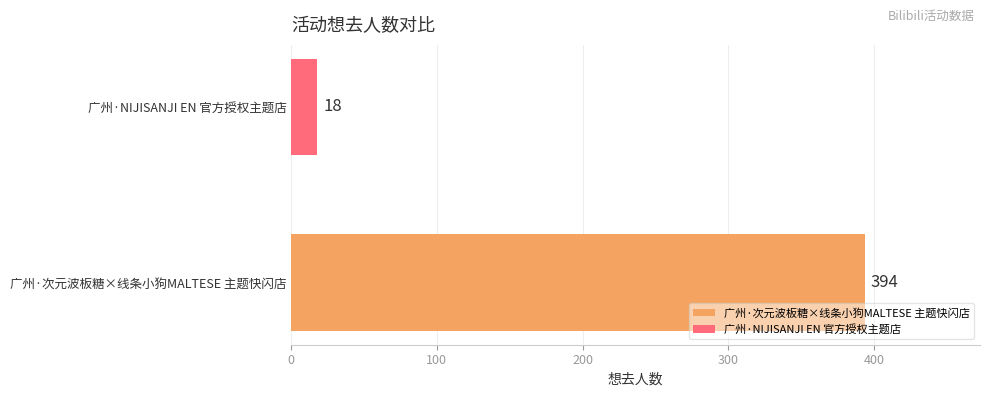

How many series are shown in this chart?

2